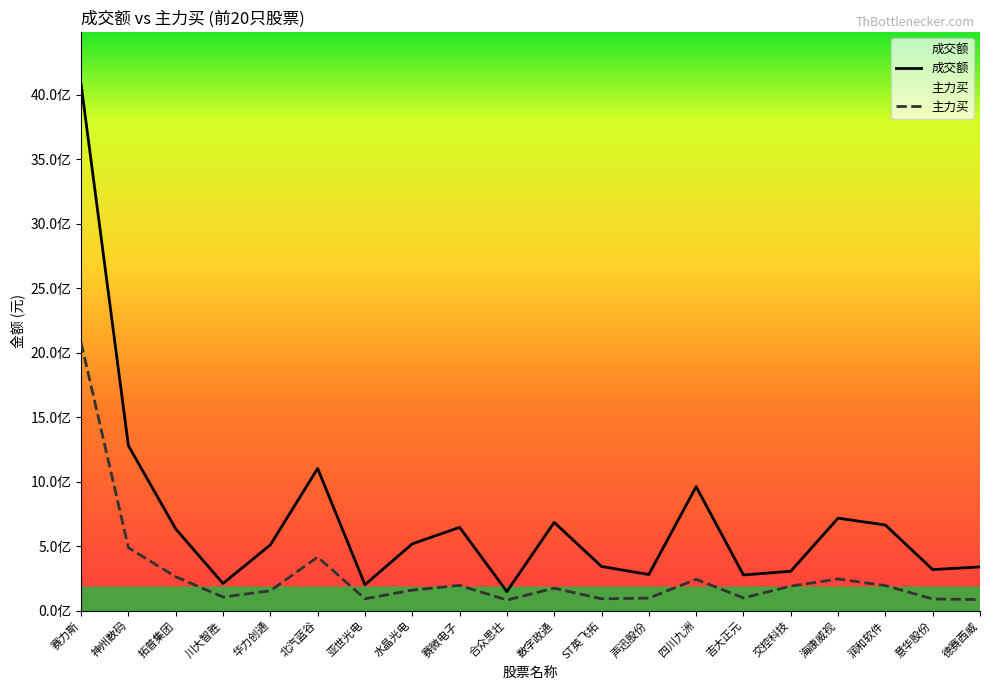

True or false: 成交额 and 主力买 intersect in this chart.

False